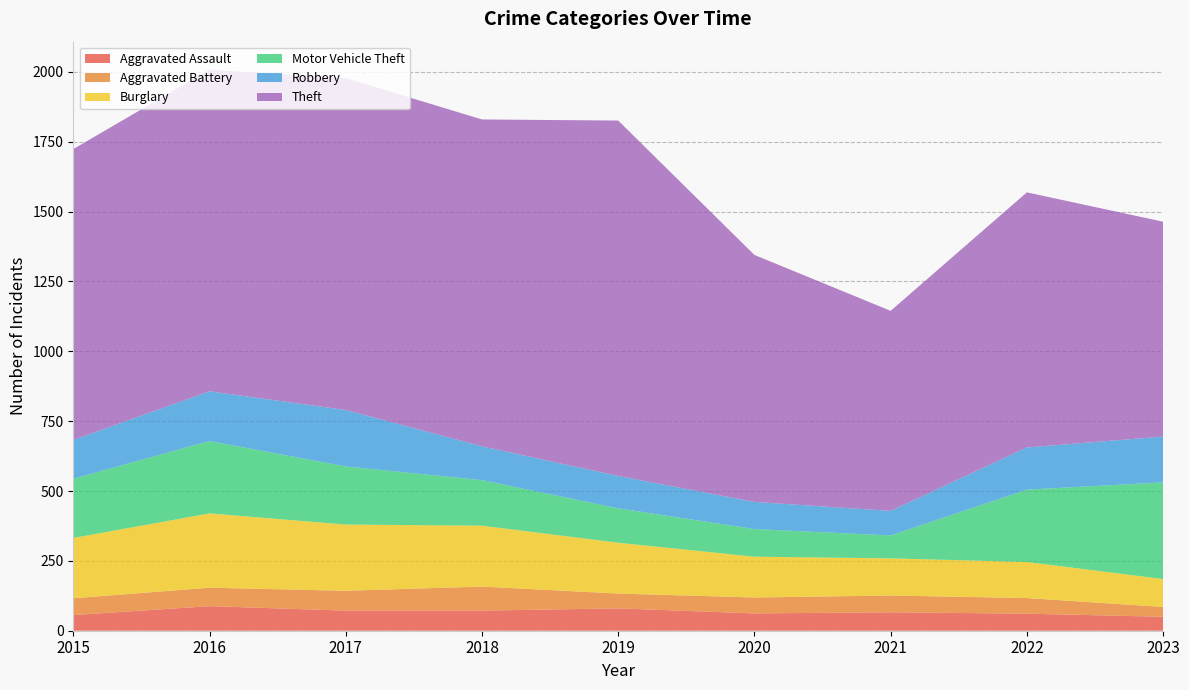

Reading right to left, list all the values displayed in this chart.

Aggravated Assault: 2023=50	2022=61	2021=66	2020=62	2019=80	2018=72	2017=72	2016=88	2015=56
Aggravated Battery: 2023=35	2022=56	2021=60	2020=57	2019=53	2018=86	2017=71	2016=66	2015=60
Burglary: 2023=100	2022=129	2021=133	2020=146	2019=182	2018=218	2017=237	2016=266	2015=216
Motor Vehicle Theft: 2023=346	2022=259	2021=82	2020=99	2019=123	2018=163	2017=208	2016=259	2015=212
Robbery: 2023=164	2022=151	2021=88	2020=97	2019=116	2018=121	2017=202	2016=178	2015=139
Theft: 2023=769	2022=913	2021=716	2020=884	2019=1272	2018=1170	2017=1188	2016=1151	2015=1041